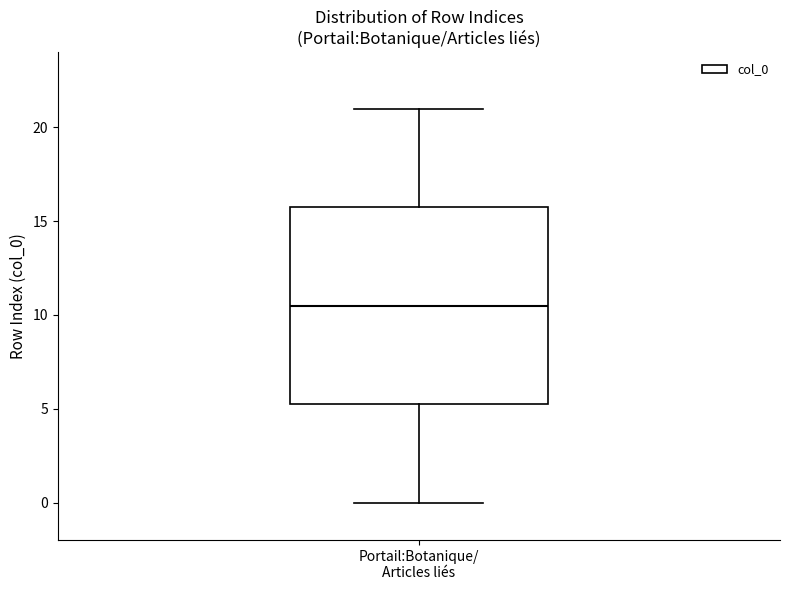

Read this box plot against the y-axis: the position of the median line, the range covered by the box, and the ends of both whiskers. The values are not printed on the chart, so give them approximately, as read against the axis.

median 10.5, box 5.5 to 16.0, whiskers 0.0 to 21.0